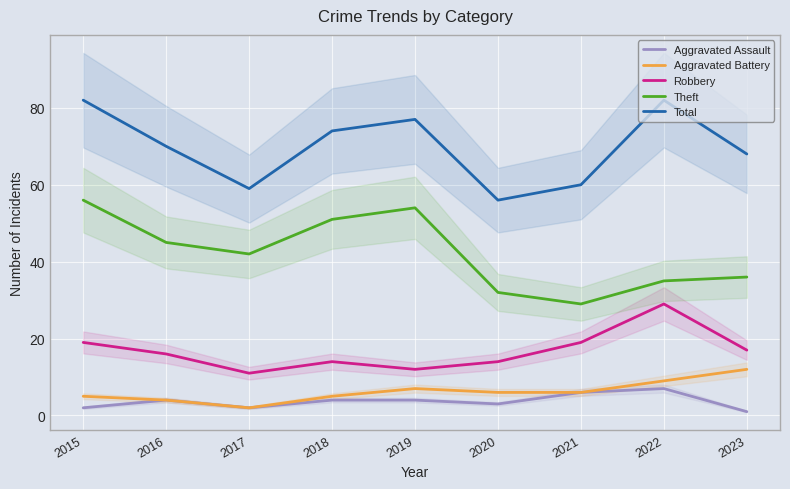

What is the difference between the maximum and minimum values in the Theft series?

27